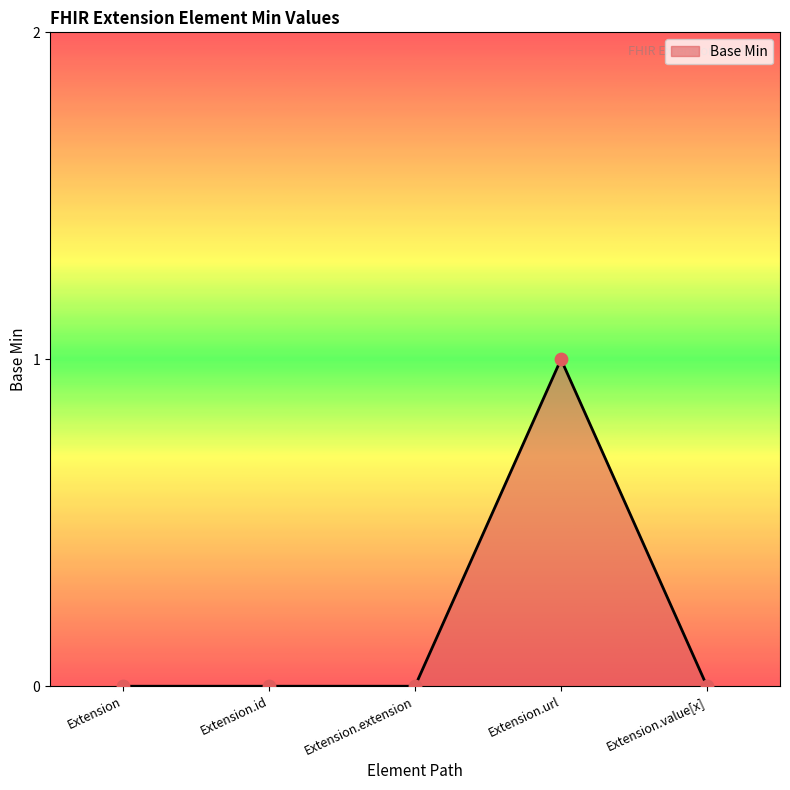

Which has a higher value, Extension.extension or Extension.url?

Extension.url